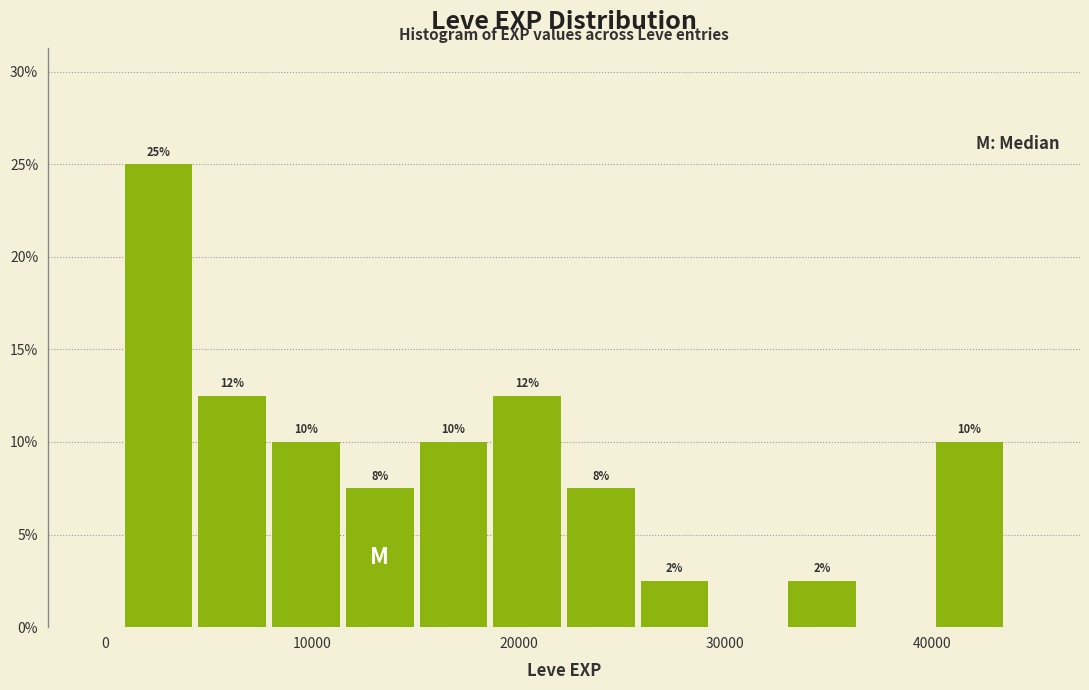

Read against the x-axis, roughly where is the centre of the tallest bar?

3000